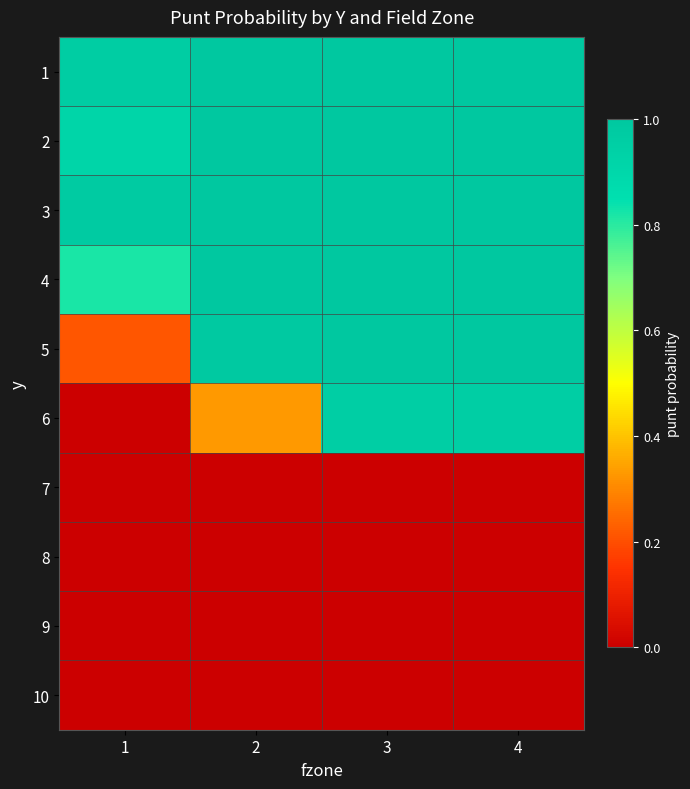

Which series has the largest total across all categories?

3